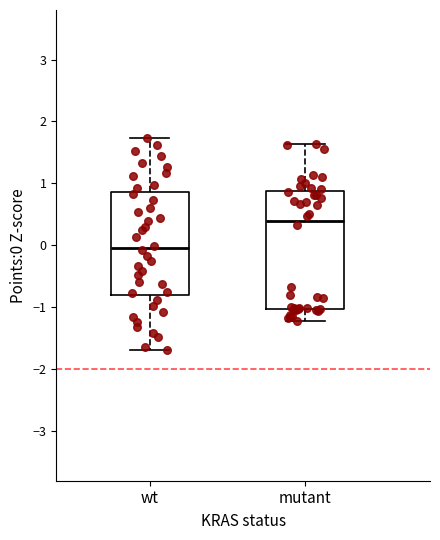

Which box has the lowest median line?

wt